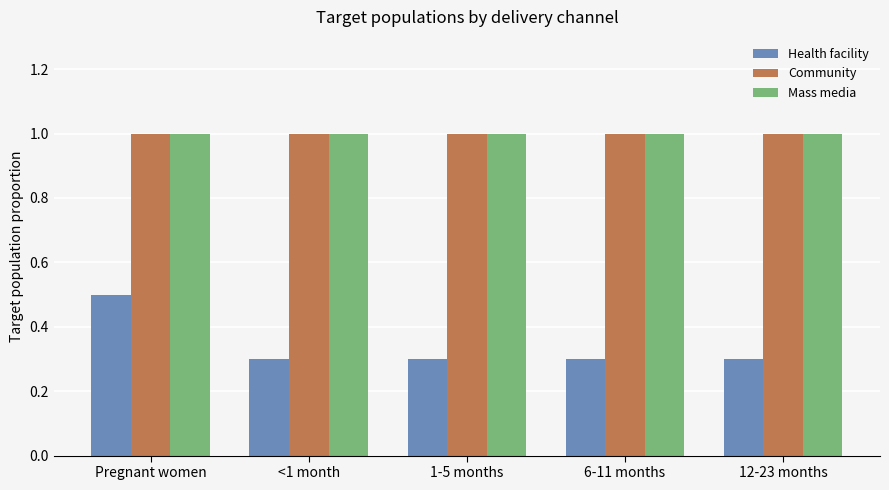

What is the total value across all series at 12-23 months?

2.3